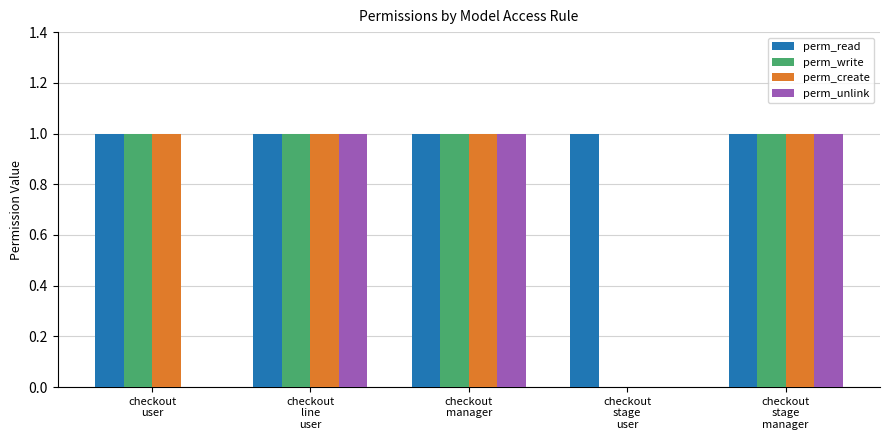

What is the sum of all perm_read values?

5